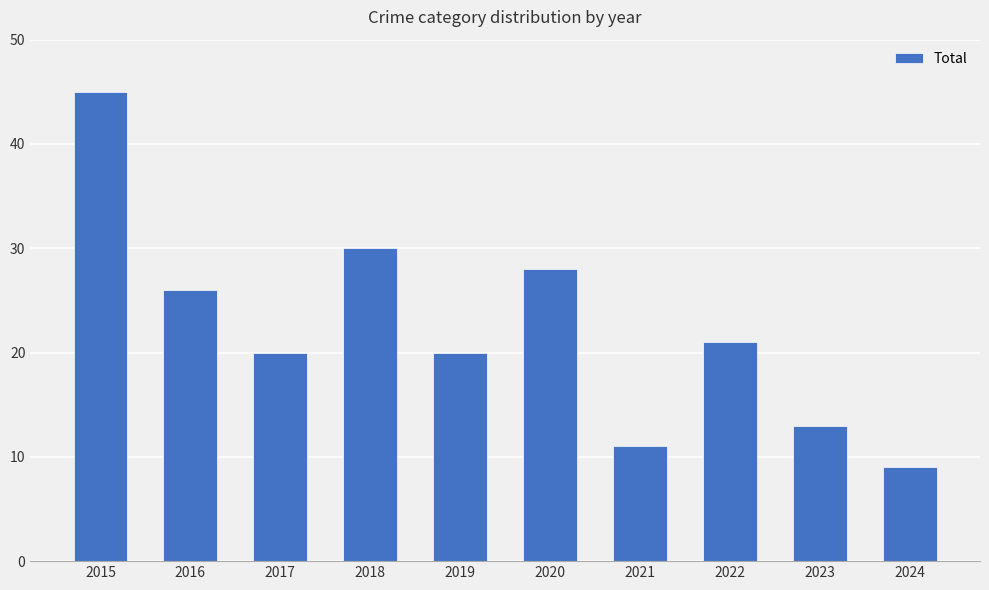

Are the bars grouped side by side (vs. stacked)?

No